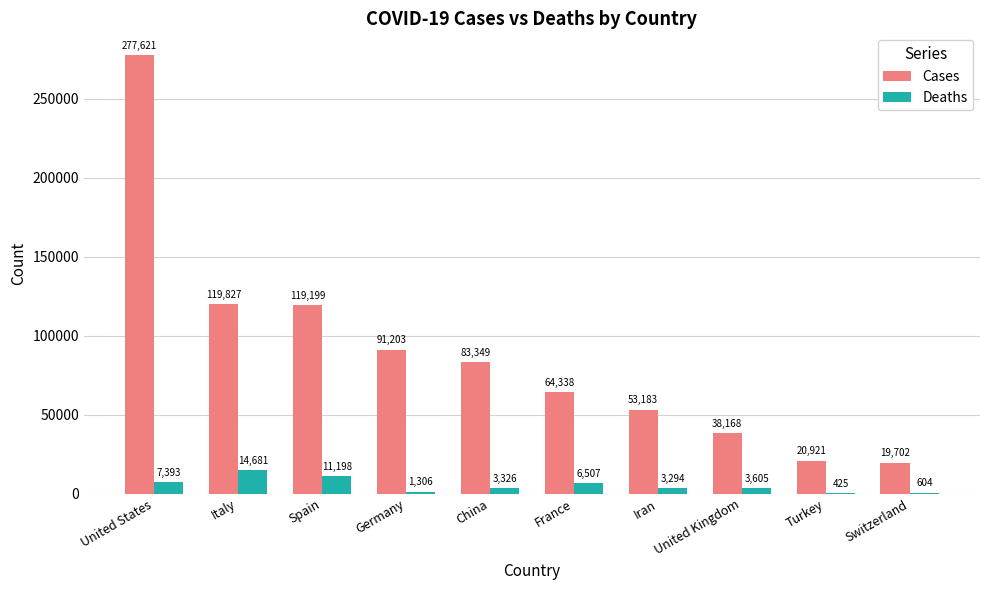

Count the number of categories in the chart.

10